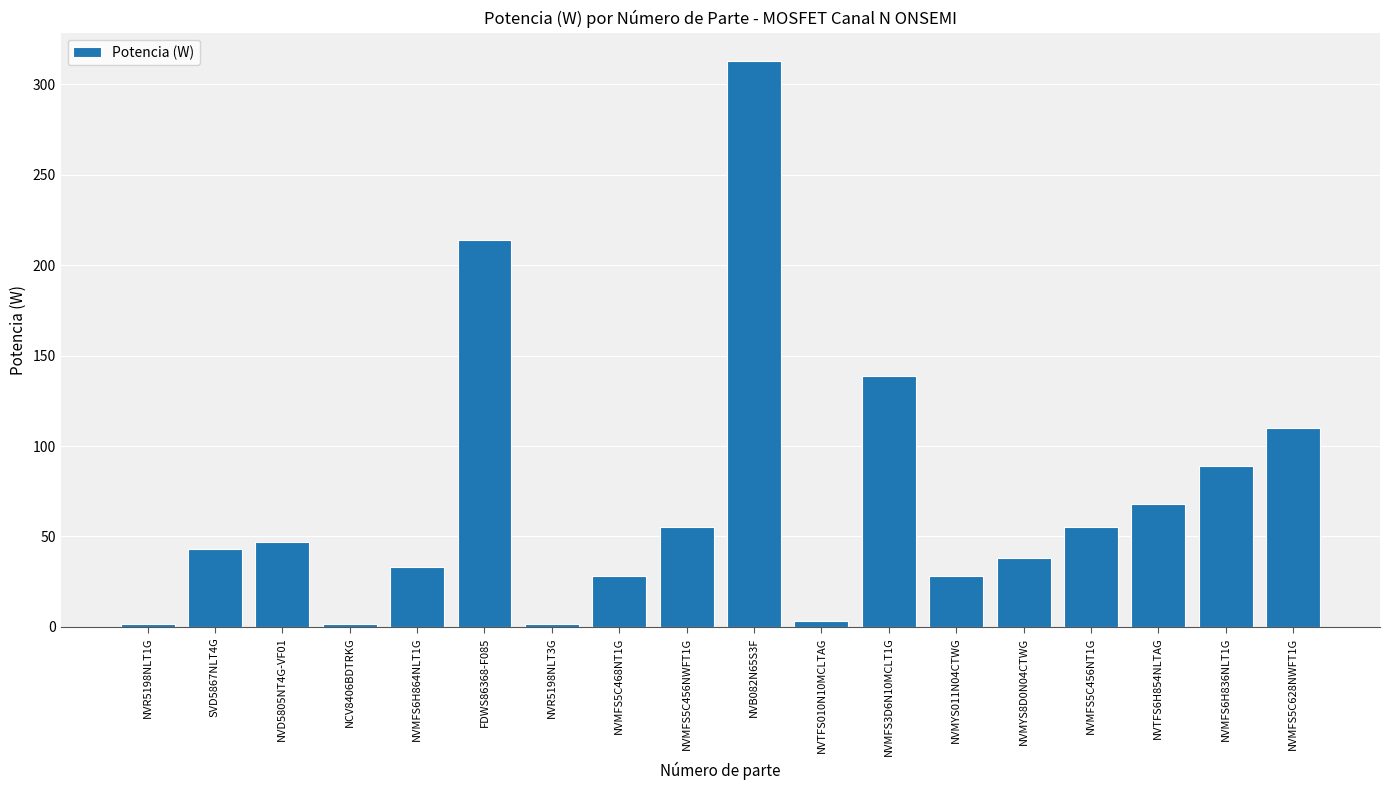

Approximately how many times larger is the value at NVD5805NT4G-VF01 compared to NVTFS6H854NLTAG?

0.7